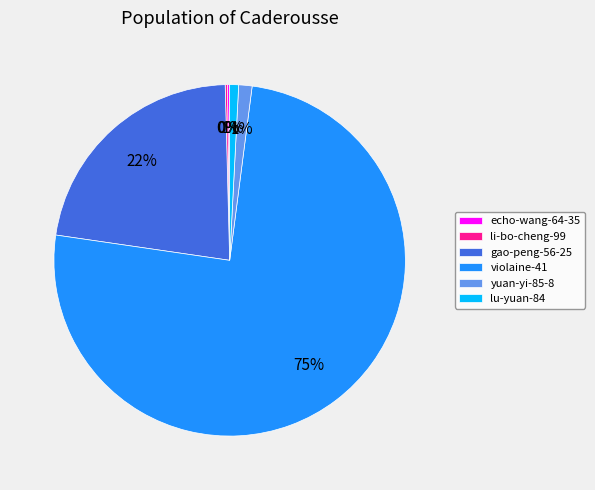

Between yuan-yi-85-8 and violaine-41, which is larger?

violaine-41